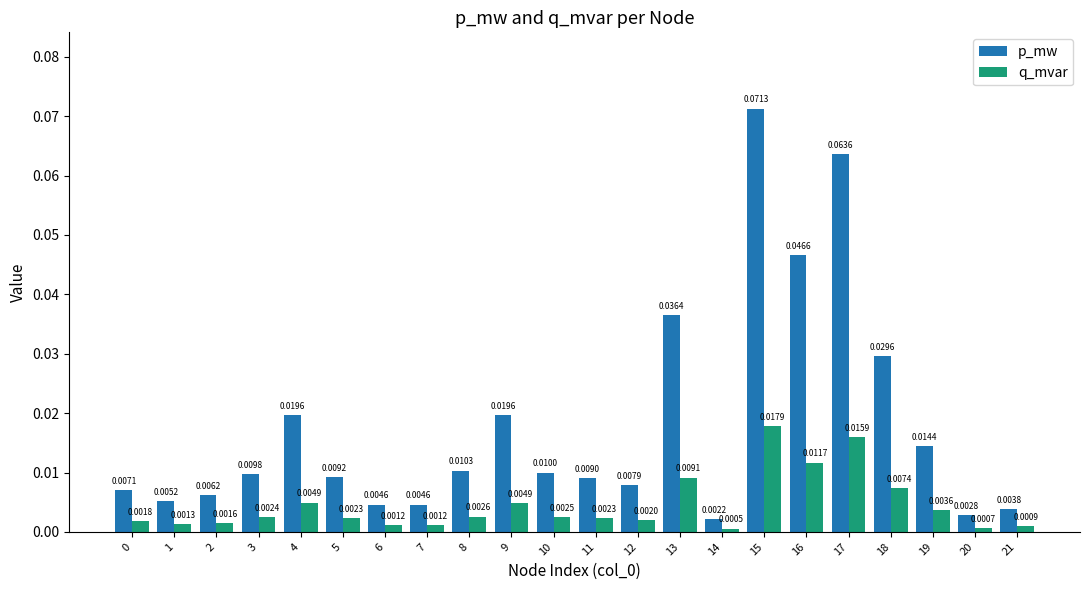

At which category is the sum across all series the highest?

15